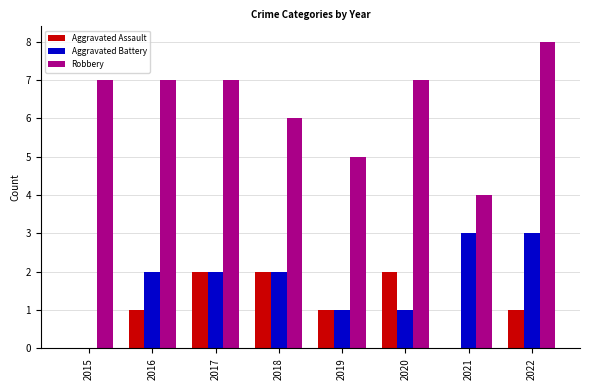

The Robbery series shows 5 at 2019. True or false?

True